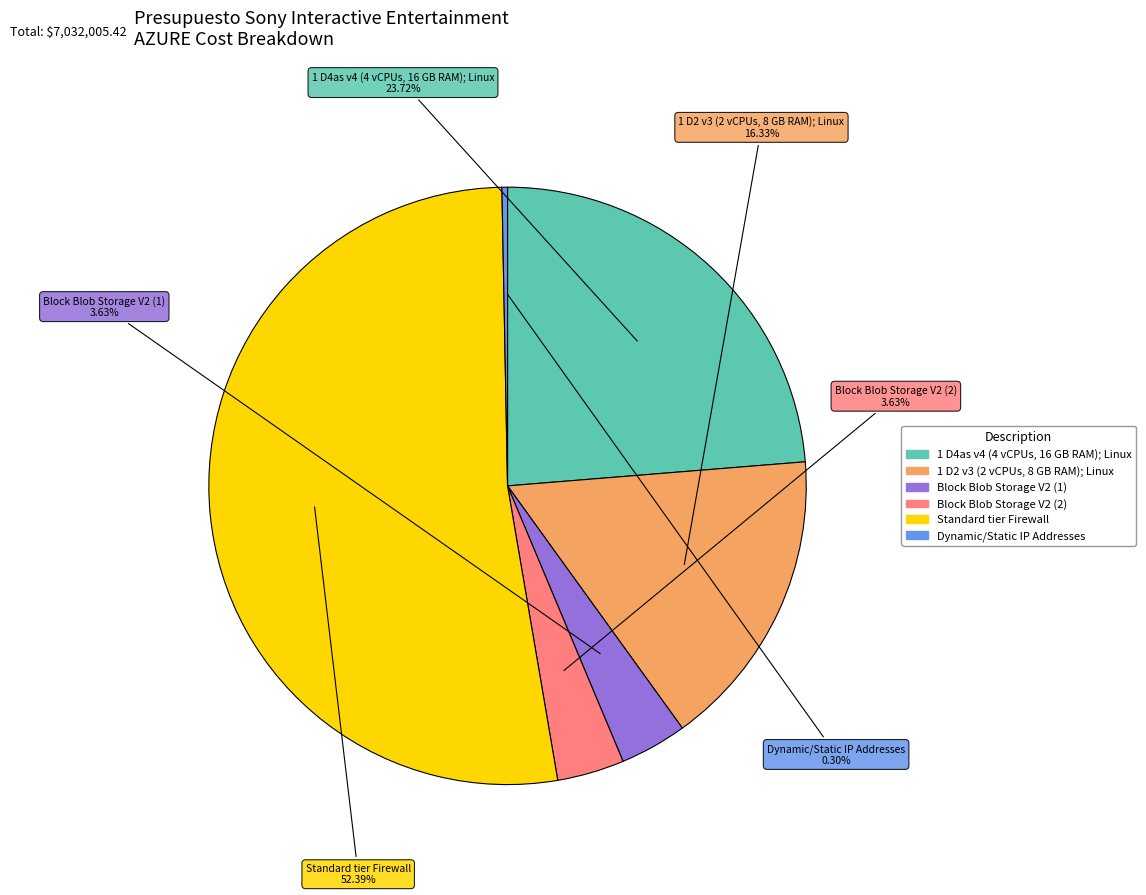

Is it true that 1 D2 v3 (2 vCPUs, 8 GB RAM); Linux is 16% of the pie?

True